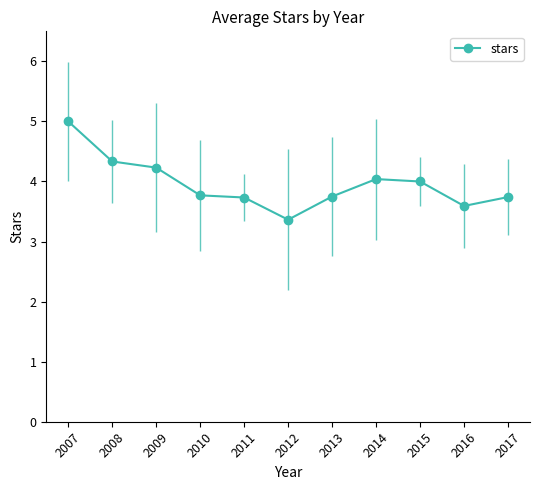

The chart shows a value of 6.7 at 2014. True or false?

False